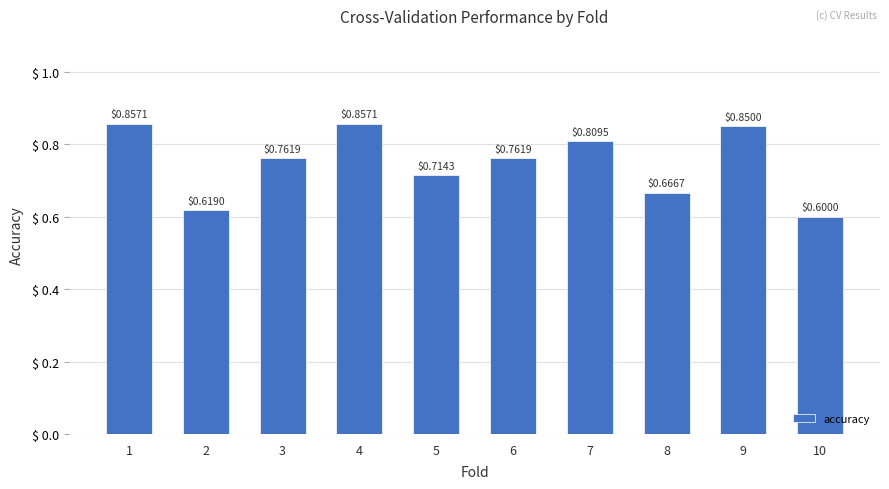

What is the change in value from 2 to 7?

+0.2